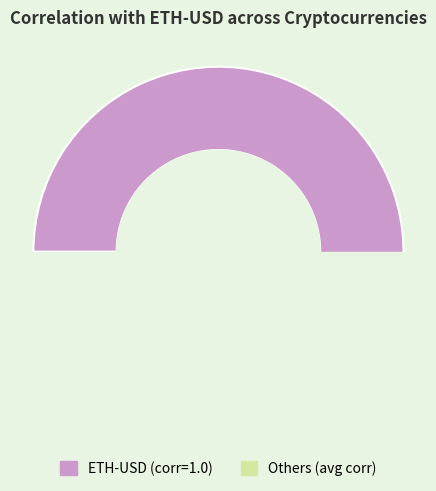

Does AVAX-USD account for over 50% of the chart?

No